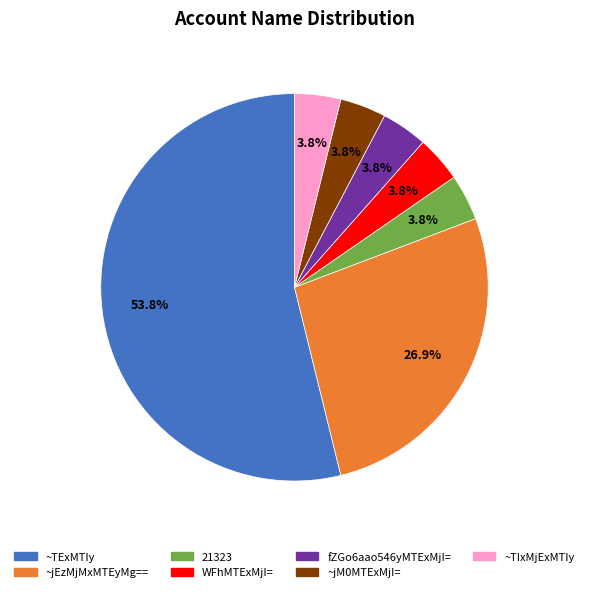

How many slices are in this pie chart?

7